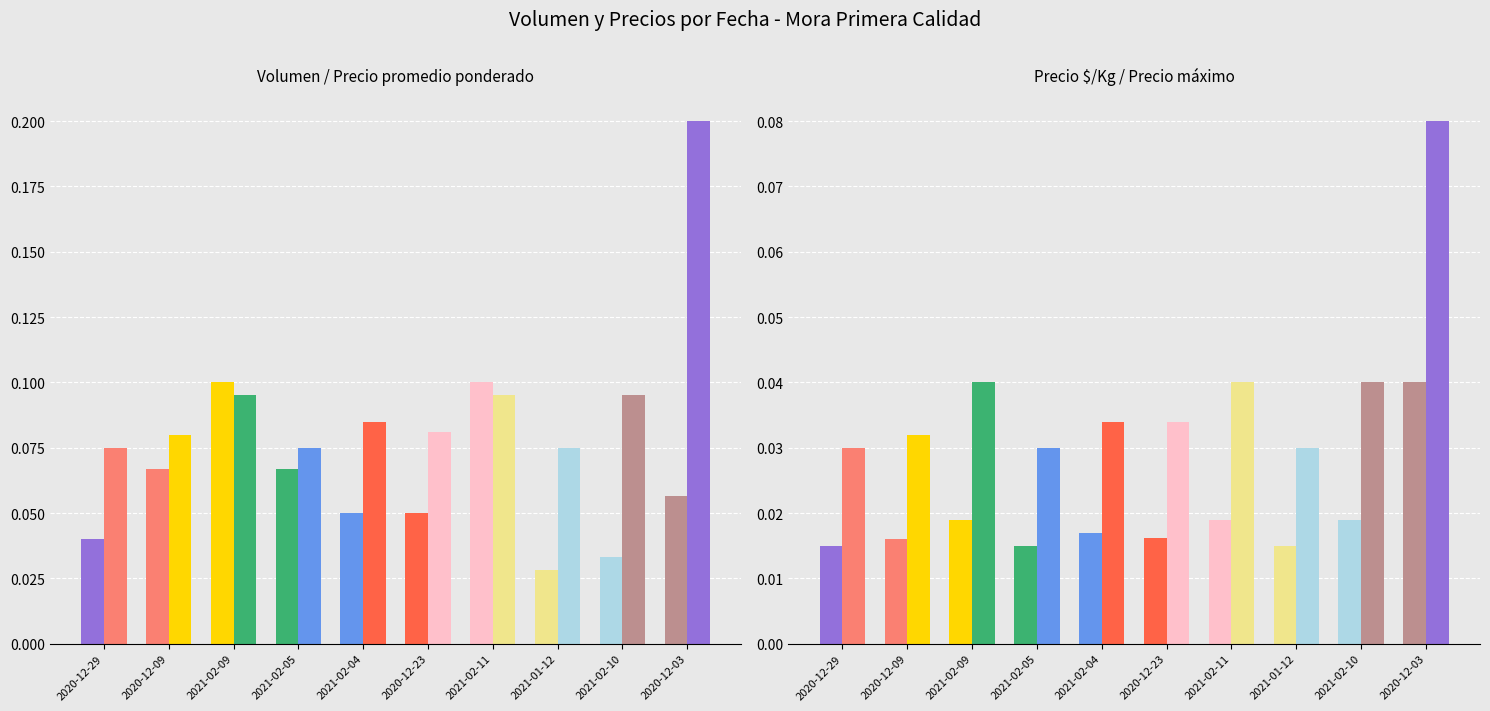

At 2021-02-11, list the series in order from smallest to largest.

Precio $/Kg, Precio máximo, Precio promedio ponderado, Volumen